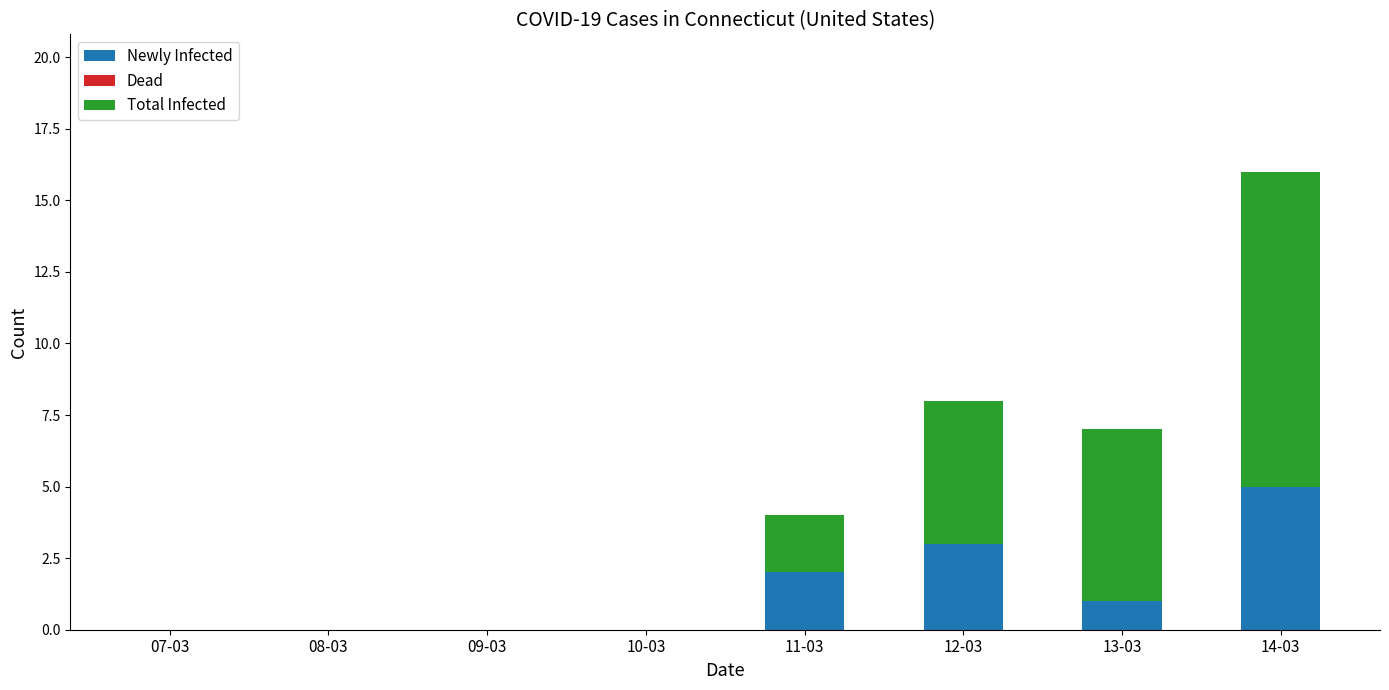

The Newly Infected series shows 3 at 11-03. True or false?

False